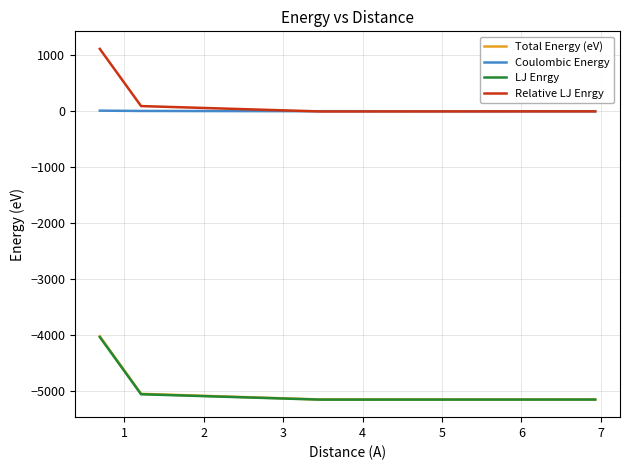

Which series has the largest total across all categories?

Relative LJ Enrgy